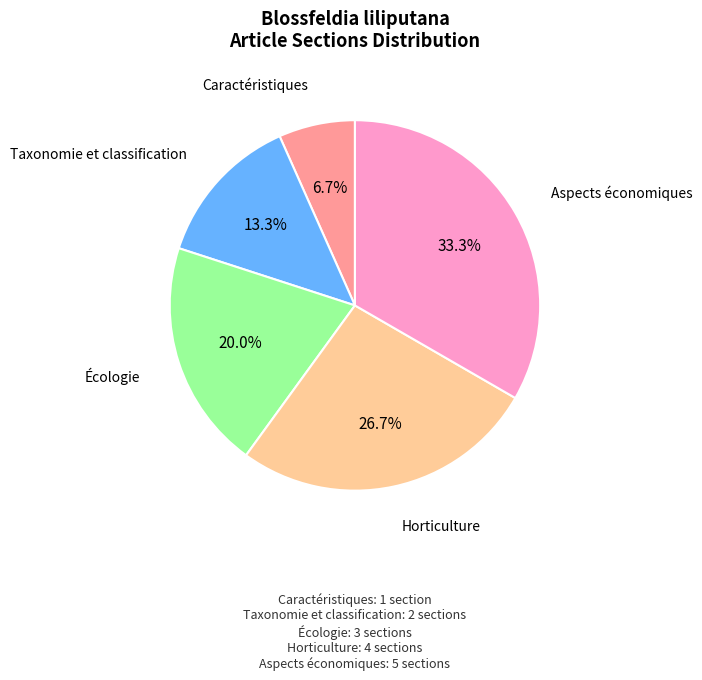

Is there any slice that represents more than half of the pie?

No